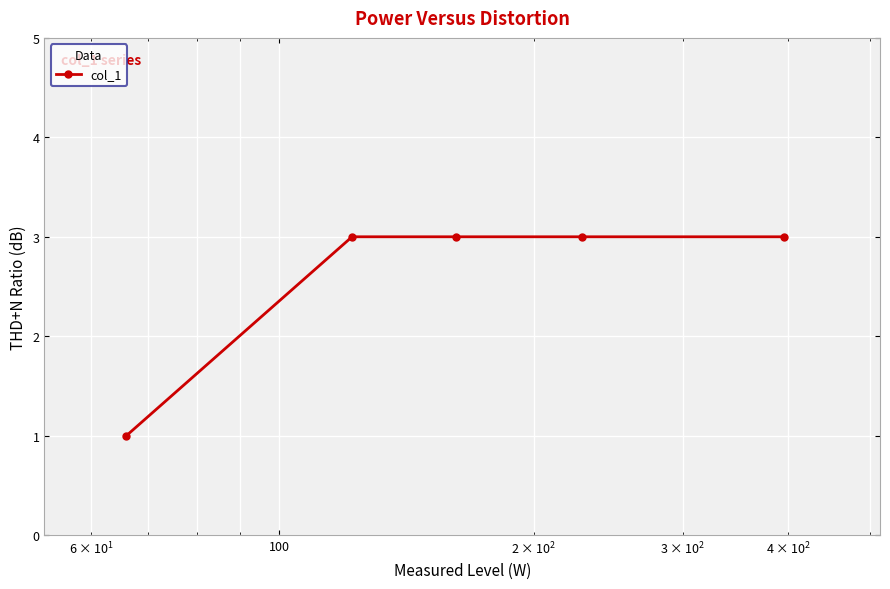

What is the average value?

3